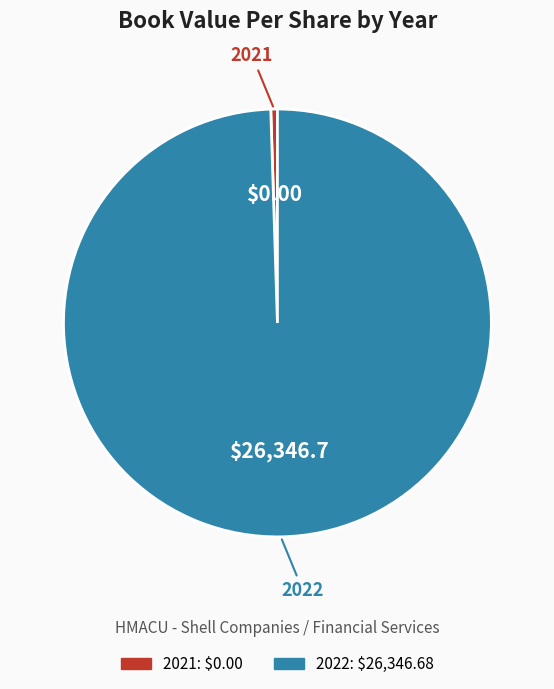

Which category has the smallest portion of the pie?

2021